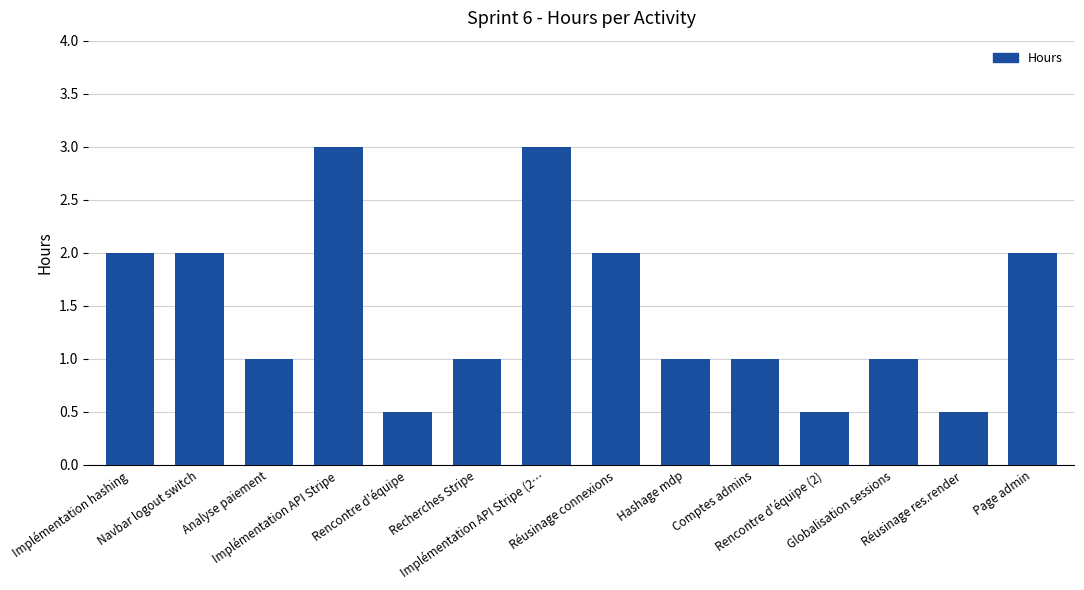

The value at Rencontre d'équipe (2) is 0.3. True or false?

False